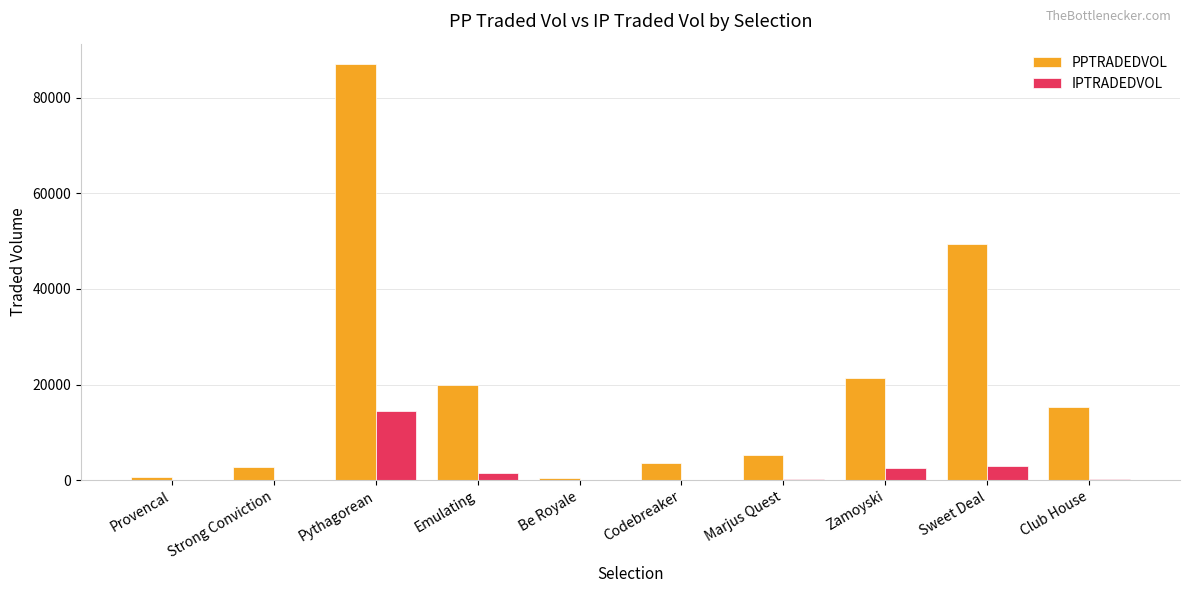

What is the sum of all IPTRADEDVOL values?

22289.3